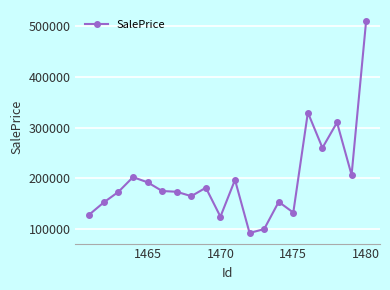

True or false: there are more than 1 points higher than both neighbors.

True